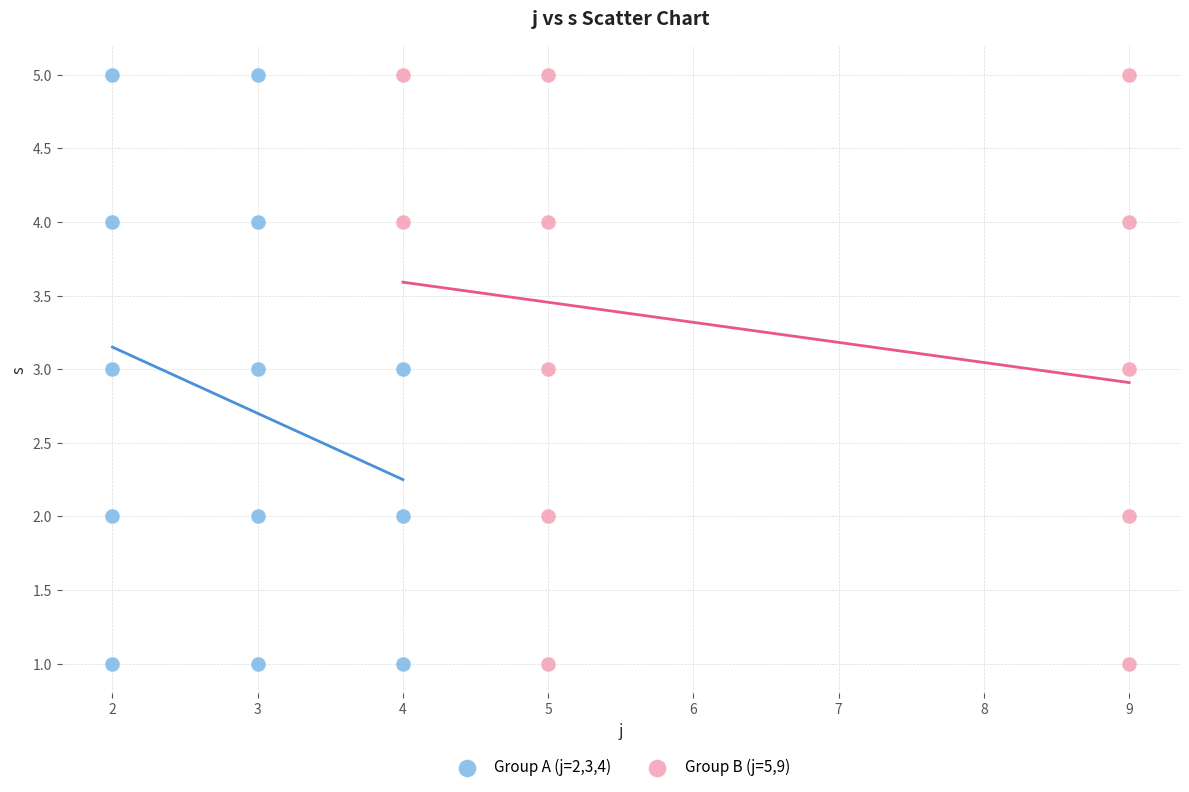

What are all the series names shown in the legend?

Group A (j=2,3,4), Group B (j=5,9)